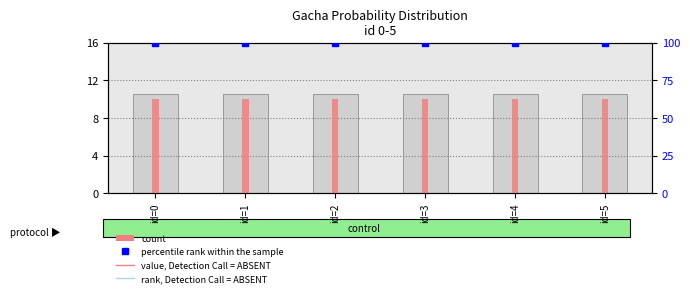

What is the value of the count bar at the 4th from the left?

10.0